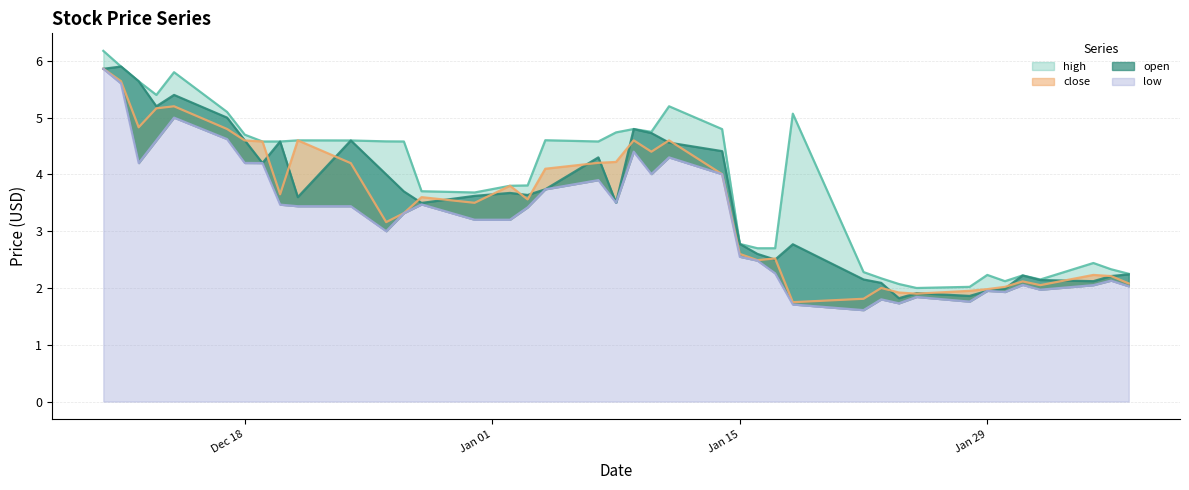

How many lines are shown in the chart?

4